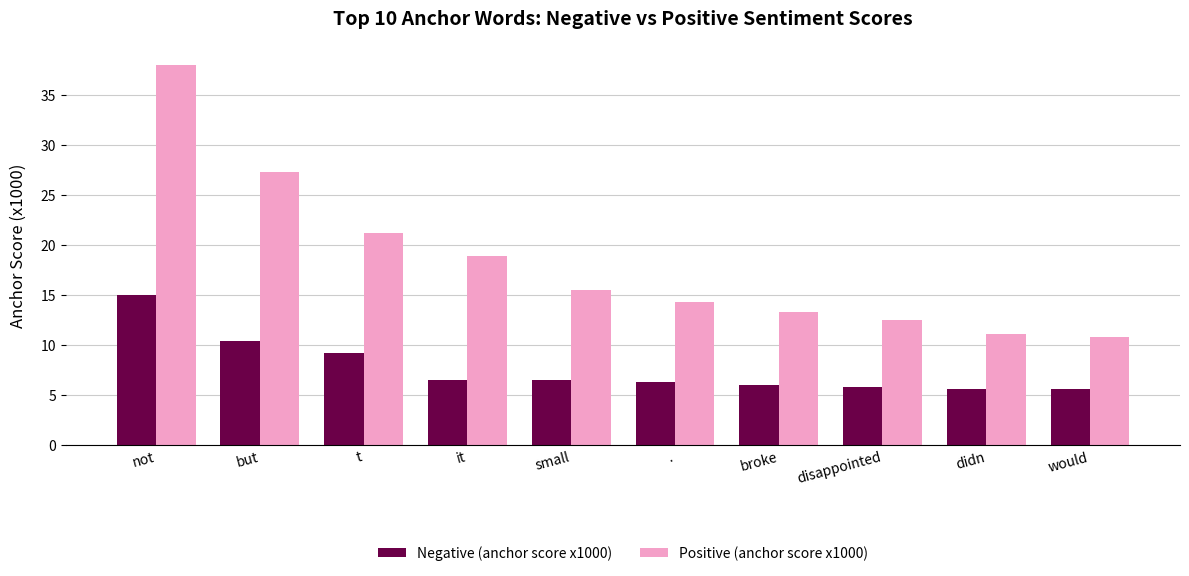

Rank the series at t from lowest to highest value.

Negative (anchor score x1000), Positive (anchor score x1000)